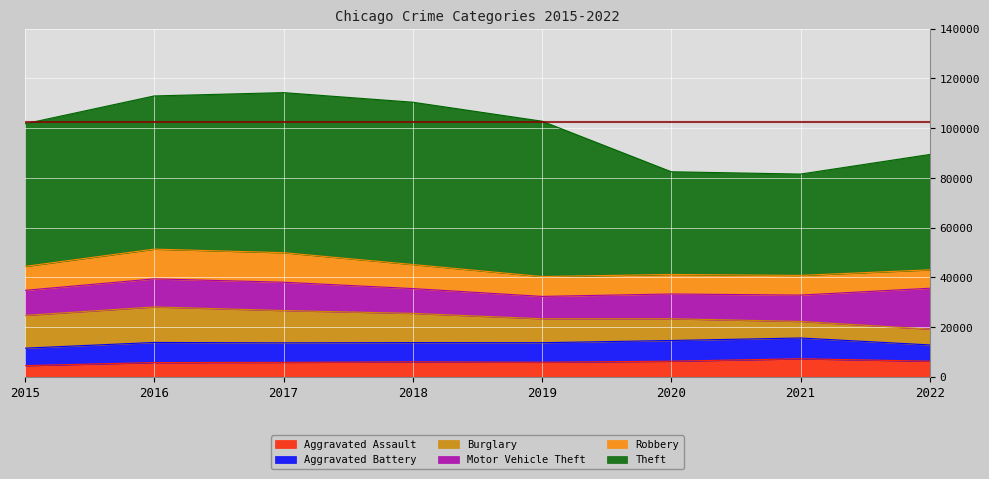

What is the difference between the Burglary values at 2021 and 2020?

2096